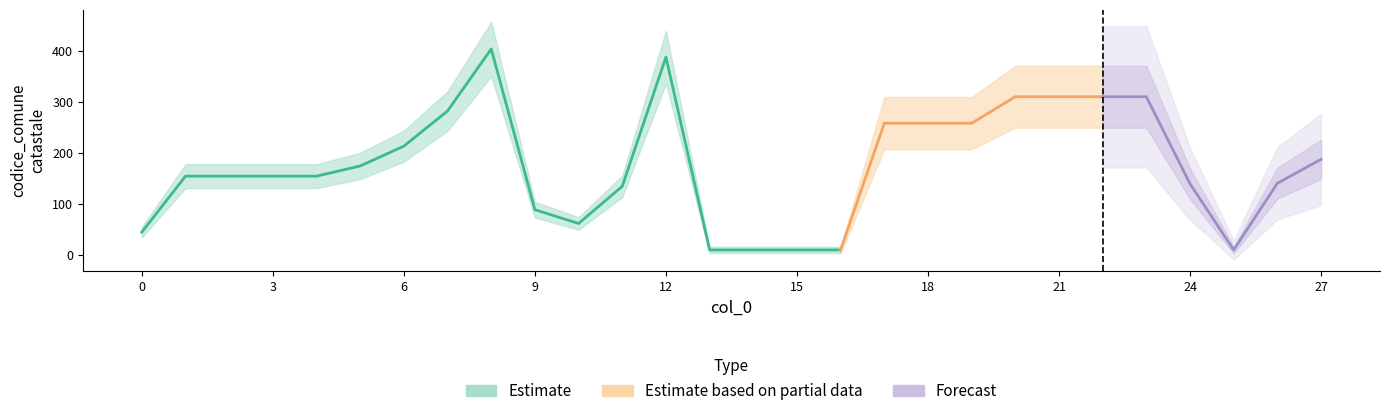

True or false: the data has more than 2 interior local peaks.

False